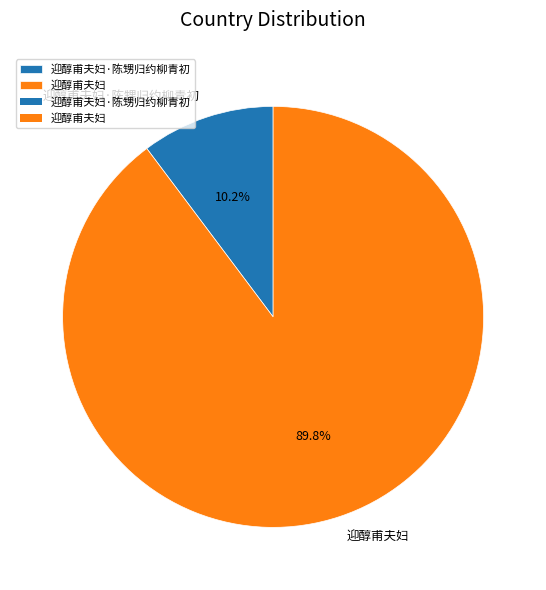

Which category has the smallest portion of the pie?

迎醇甫夫妇·陈甥归约柳青初